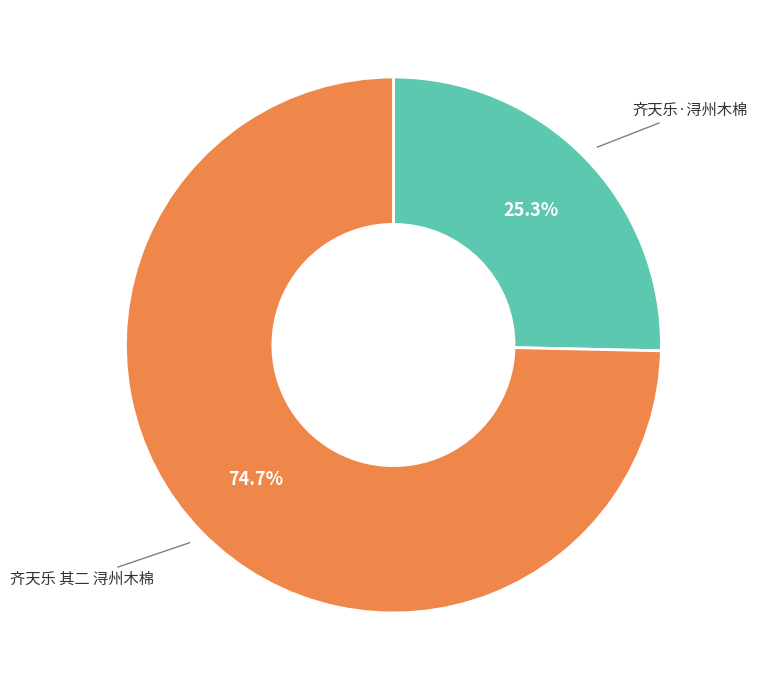

Is it true that 齐天乐·浔州木棉 is 36% of the pie?

False